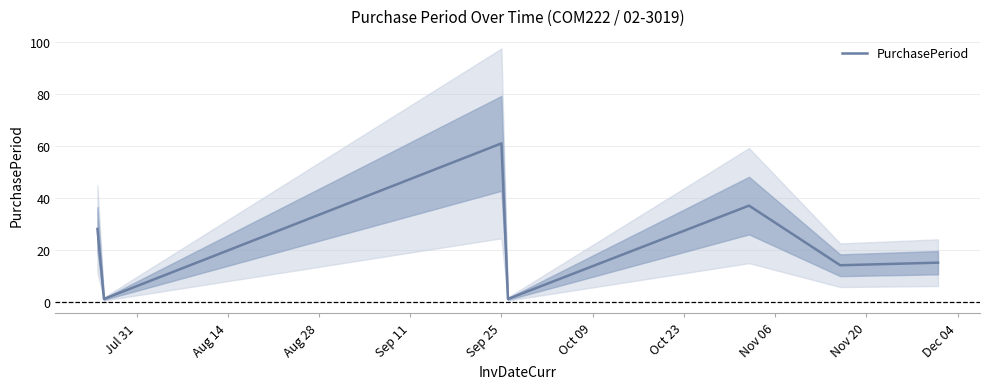

Does the chart display data point markers on the line(s)?

No